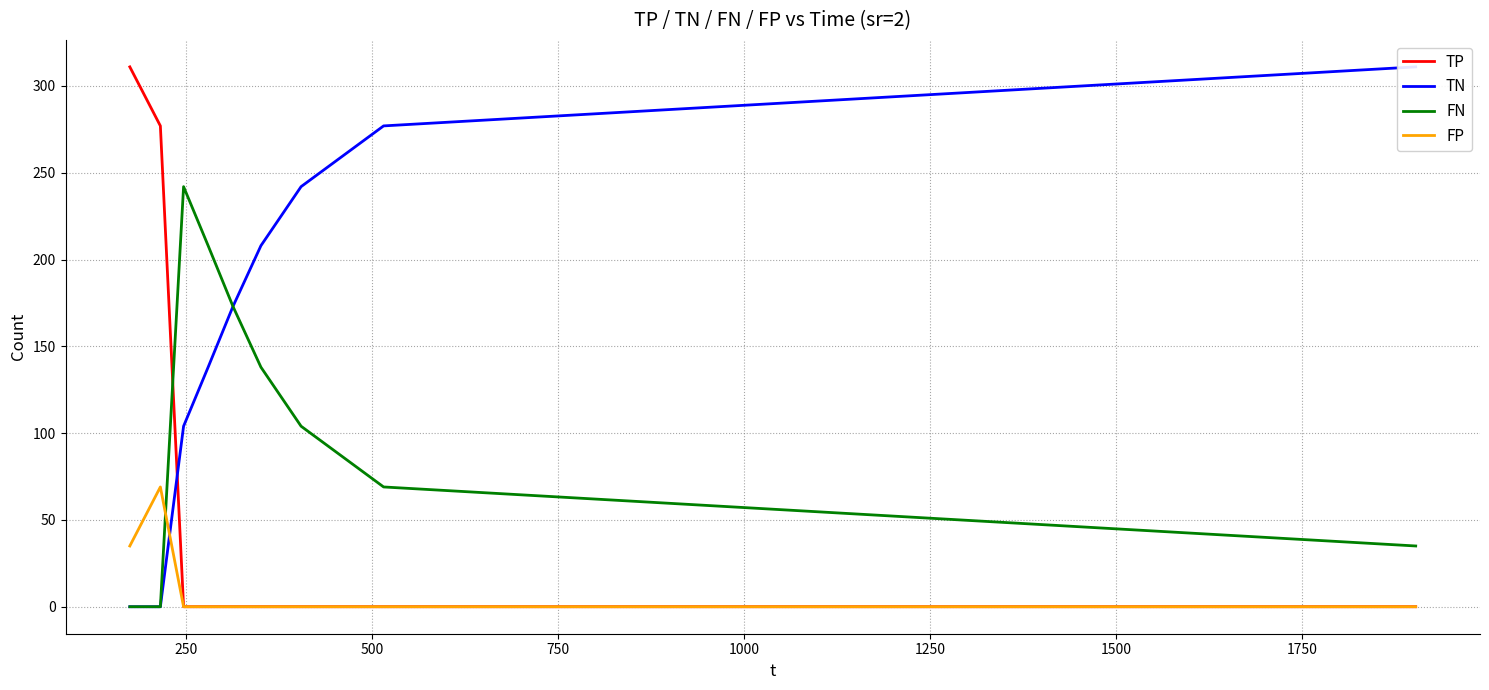

What is the difference between the second highest and second lowest values in the TP series?

277